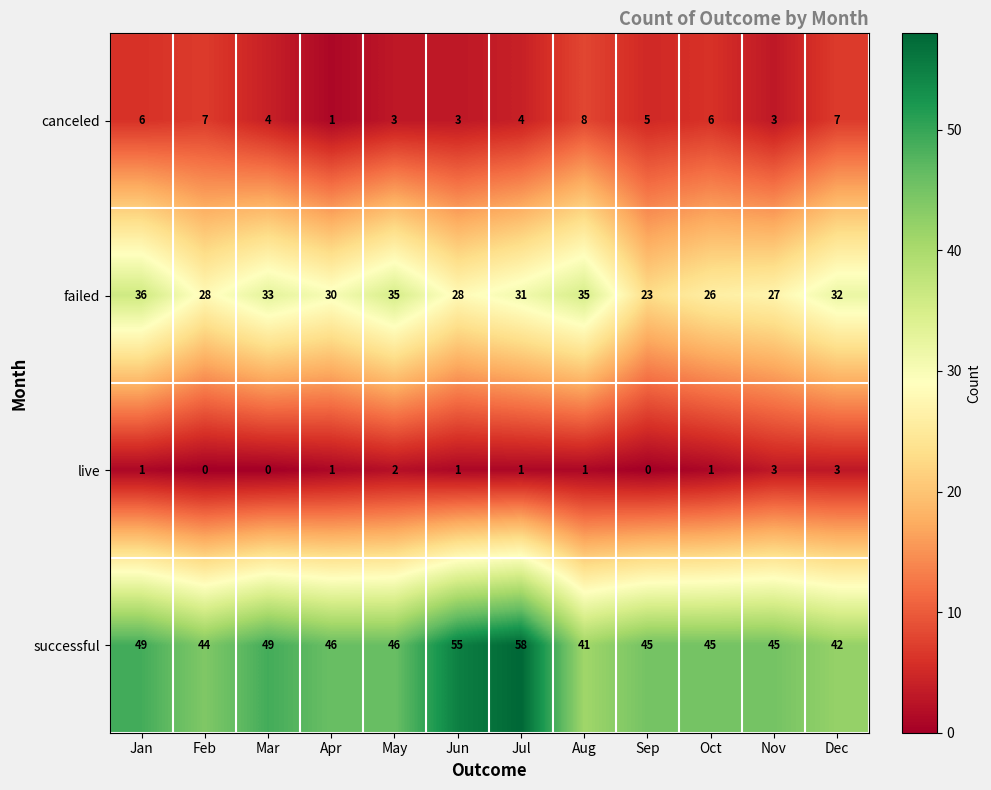

What is the approximate value of failed at May, to the nearest 10?

40